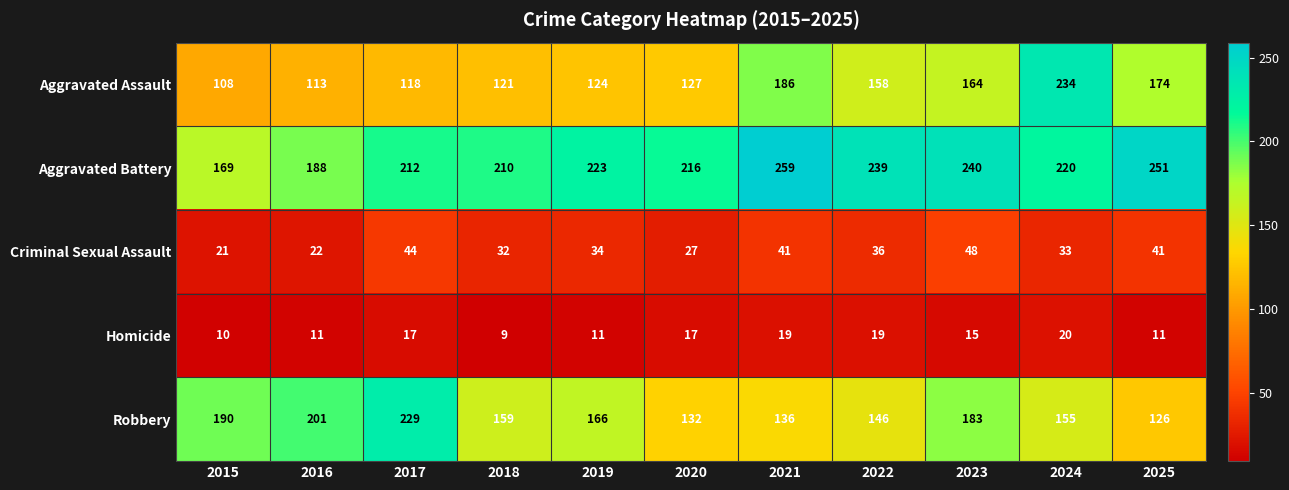

List the labels in order of Aggravated Assault value, largest first.

2024, 2021, 2025, 2023, 2022, 2020, 2019, 2018, 2017, 2016, 2015